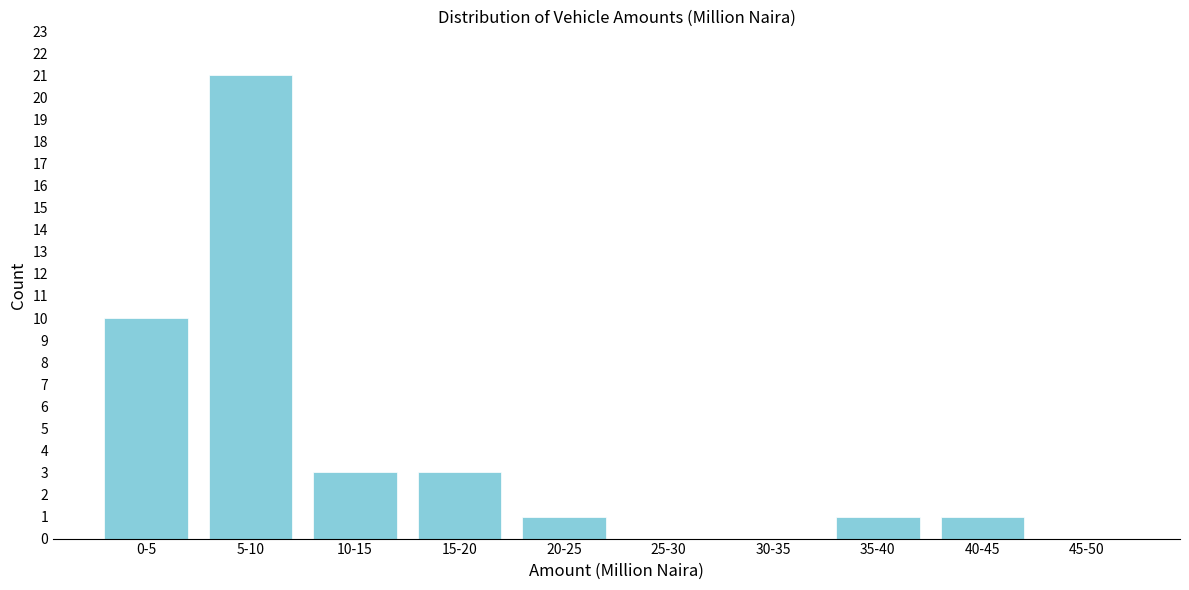

Reading right to left, transcribe all the data shown in this chart.

45-50=0	40-45=1	35-40=1	30-35=0	25-30=0	20-25=1	15-20=3	10-15=3	5-10=21	0-5=10